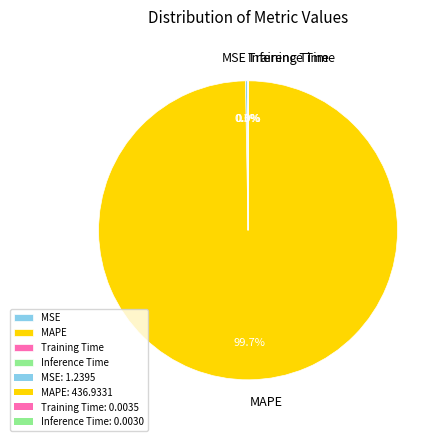

Does MAPE represent more than half of the total?

Yes